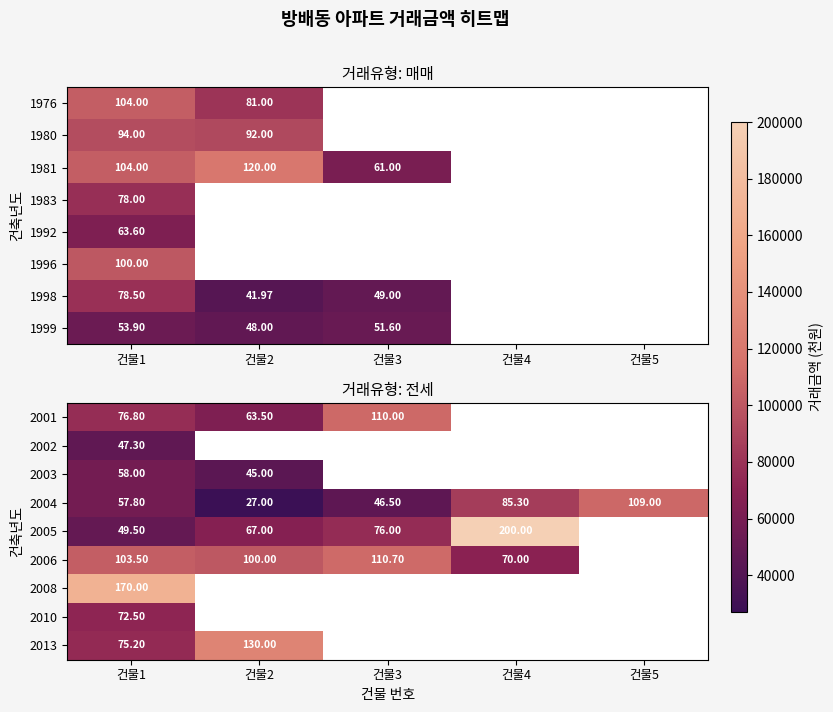

What is the difference between the highest and lowest values at 건물2?

103000.0